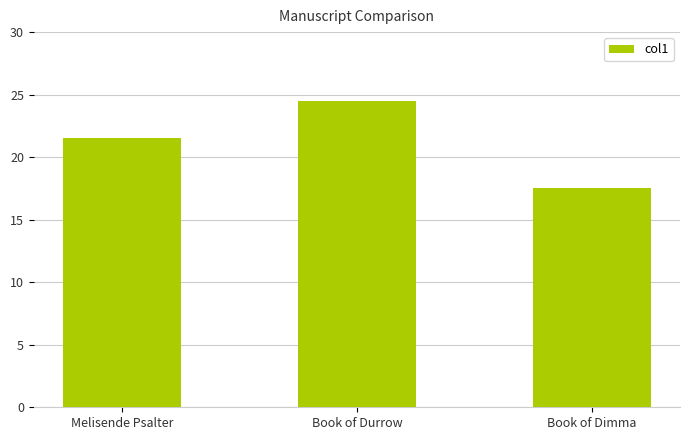

Which has a higher value, Melisende Psalter or Book of Durrow?

Book of Durrow